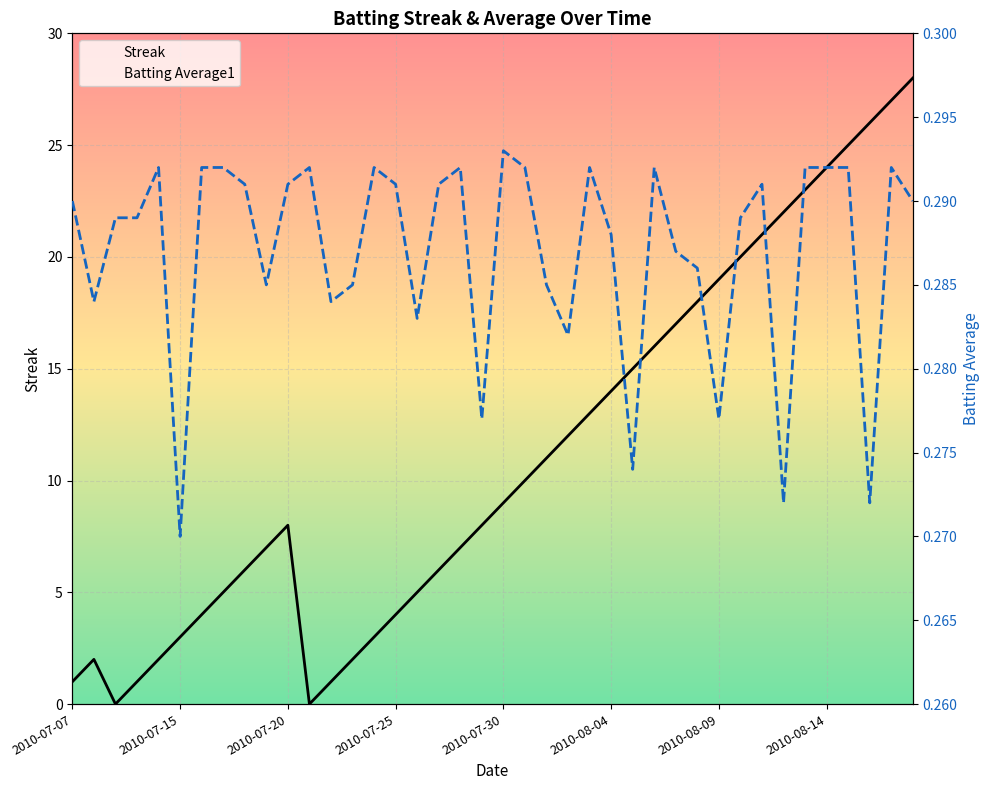

Is the value of Batting Average1 at 2010-07-19 greater than the value of Streak at 2010-08-11?

No